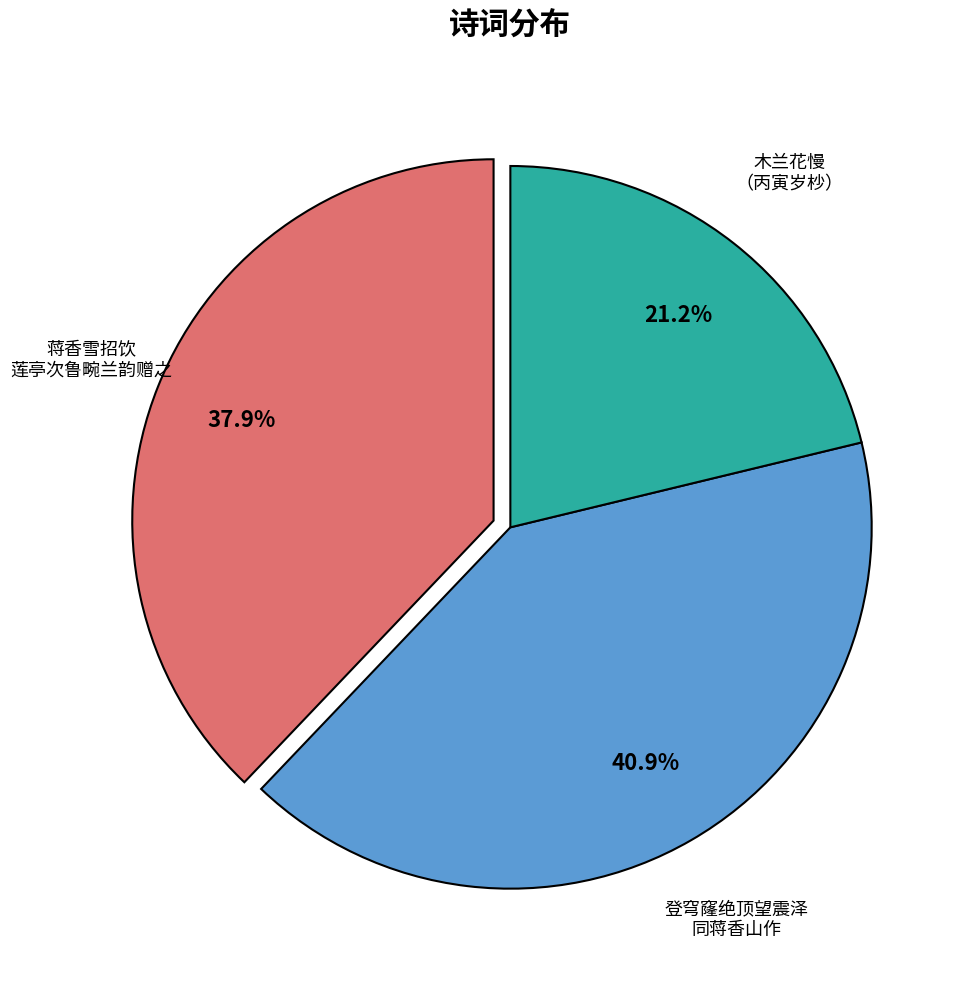

Is there any slice that represents more than half of the pie?

No